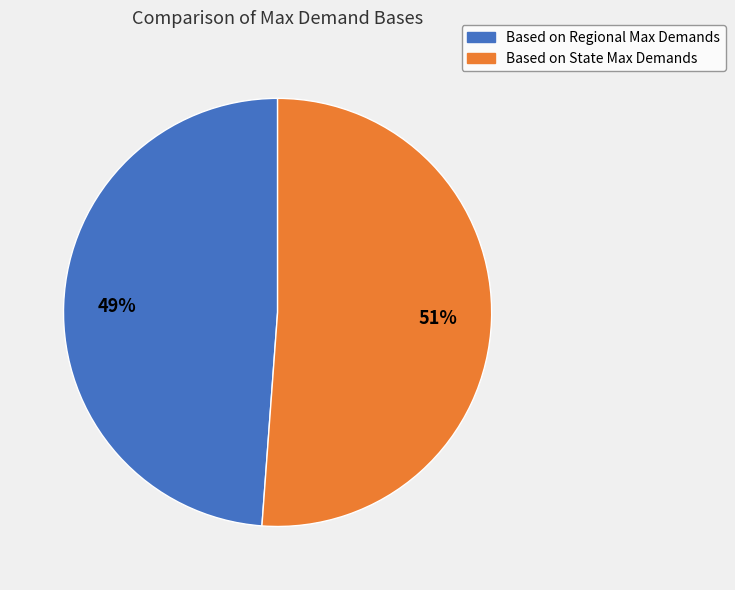

To the nearest percent, what is the average slice percentage?

50%